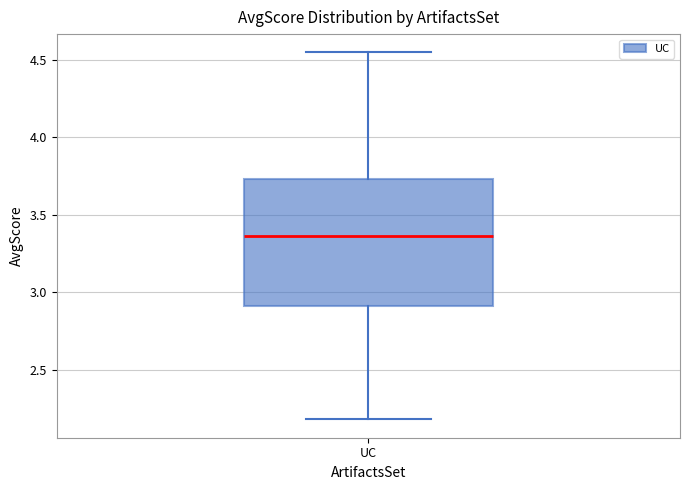

Where does the median line of the box for UC sit on the y-axis? The values are not printed on the chart, so give them approximately, as read against the axis.

3.35